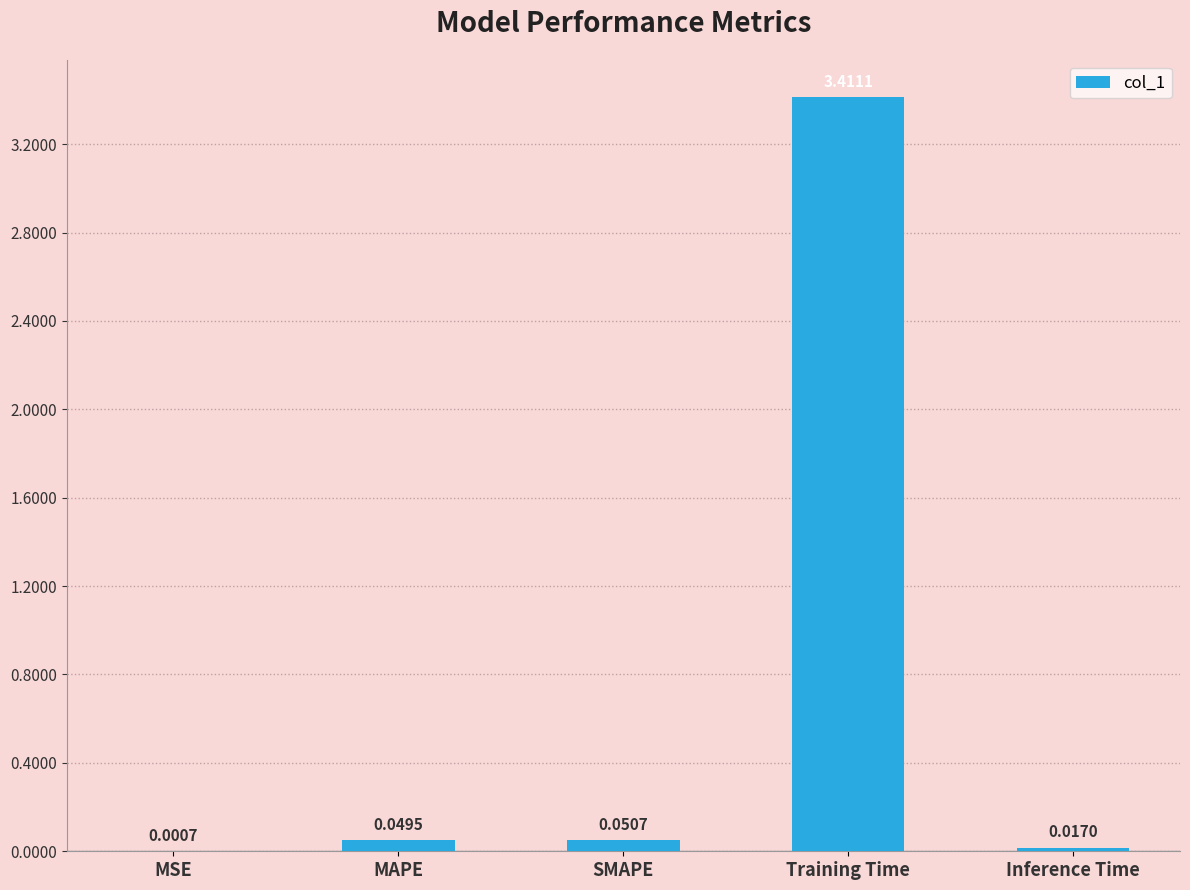

What is the change in value from MAPE to Training Time?

+3.4